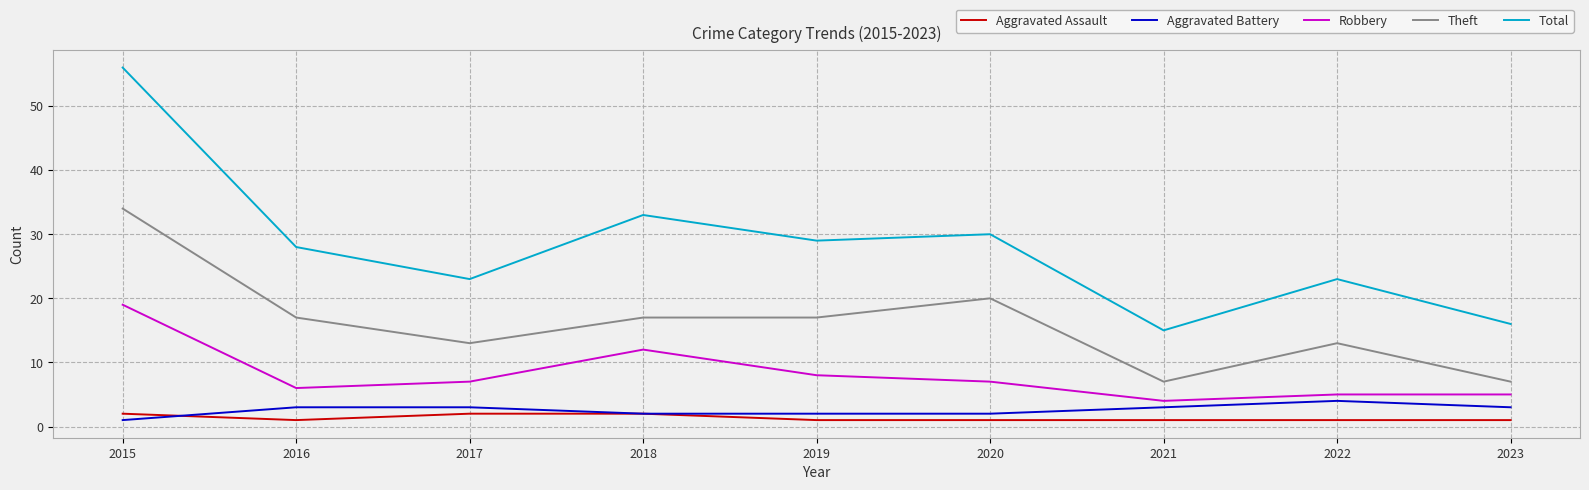

Is this an area chart (filled region under the line)?

No